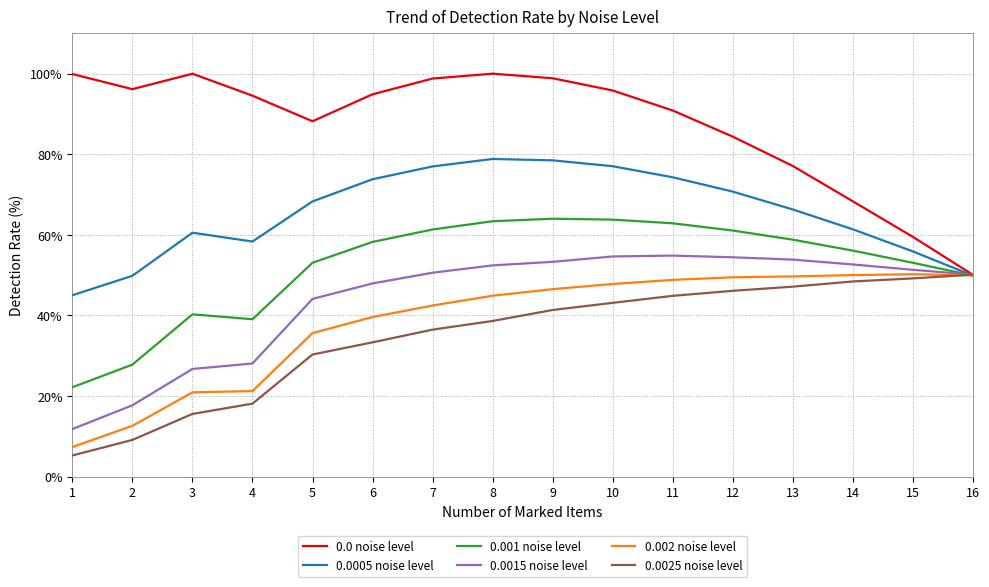

Which series changed the most between 5 and 10?

0.0025 noise level